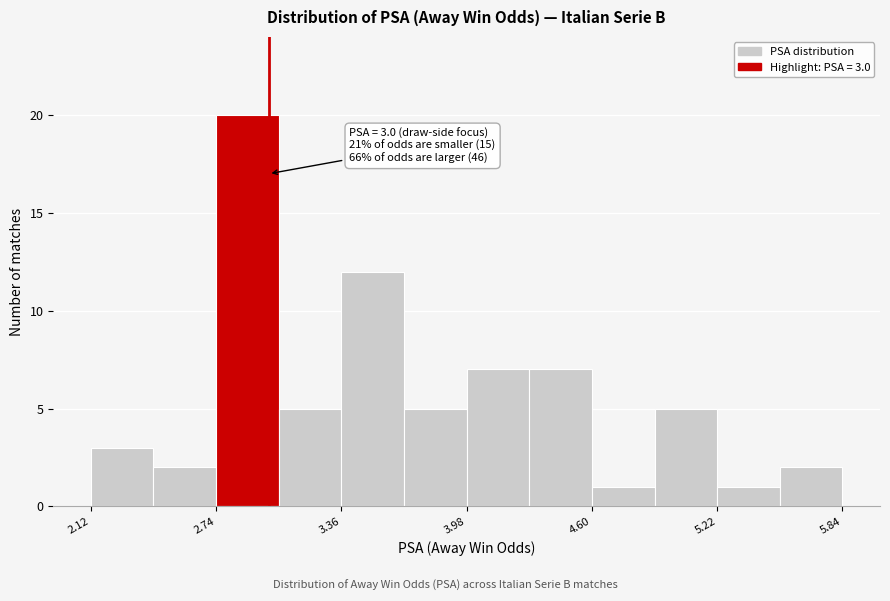

Read against the x-axis, roughly where is the centre of the tallest bar?

2.9